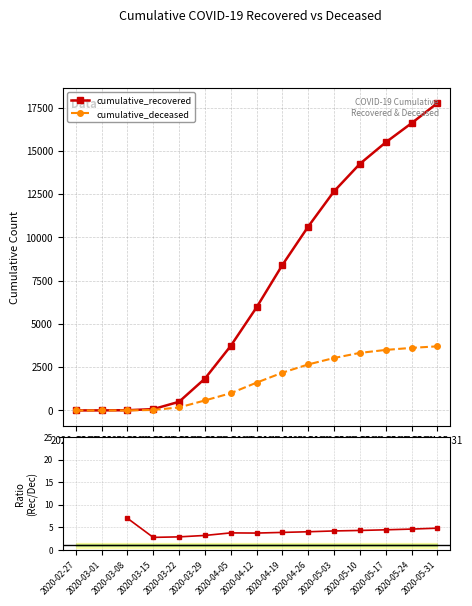

At which category does the chart reach its minimum across all series?

2020-02-27